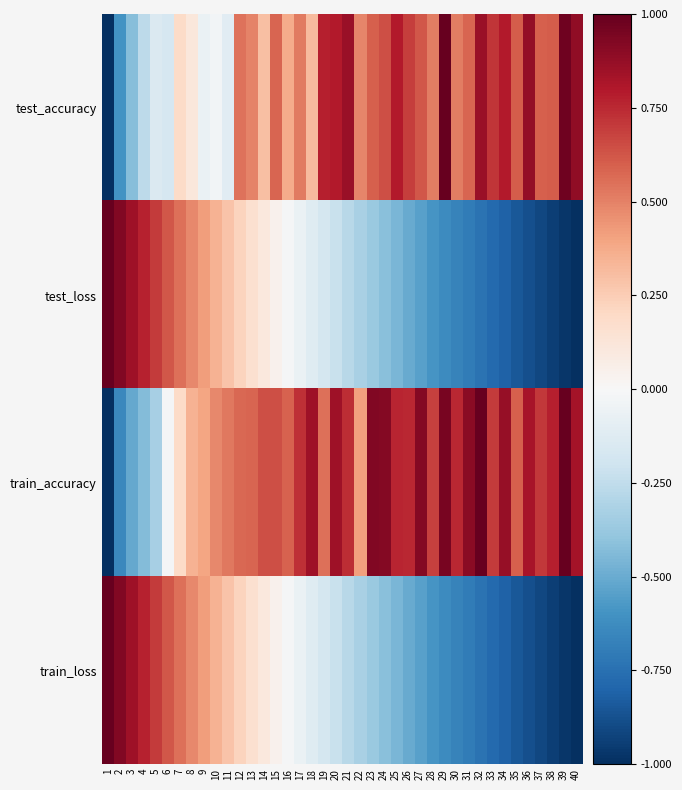

Between 1 and 9, which series saw the biggest shift?

train_accuracy